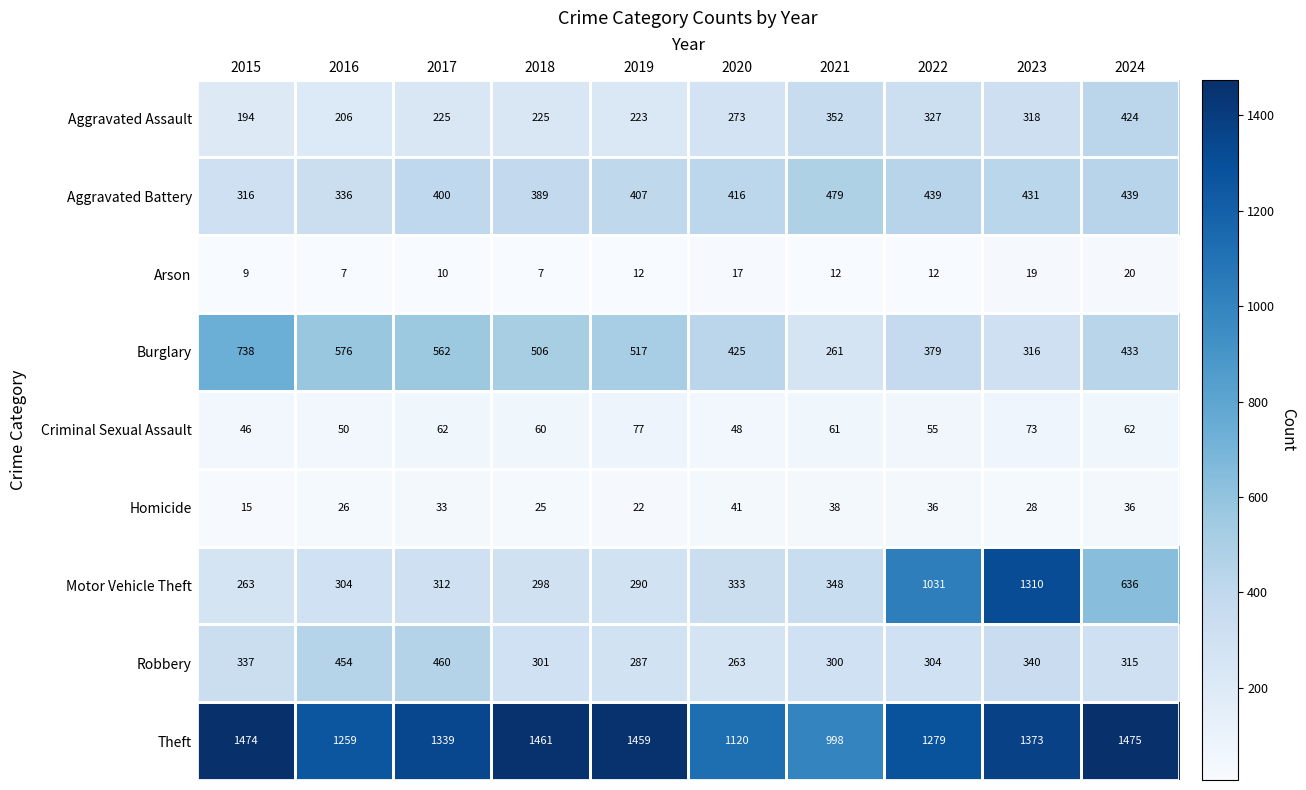

What is the total value across all series at 2023?

4208